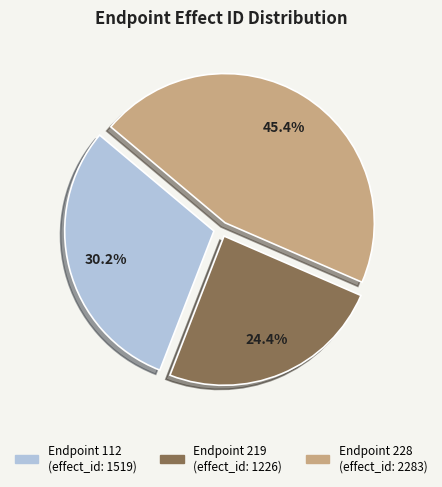

Is there any slice that represents more than half of the pie?

No